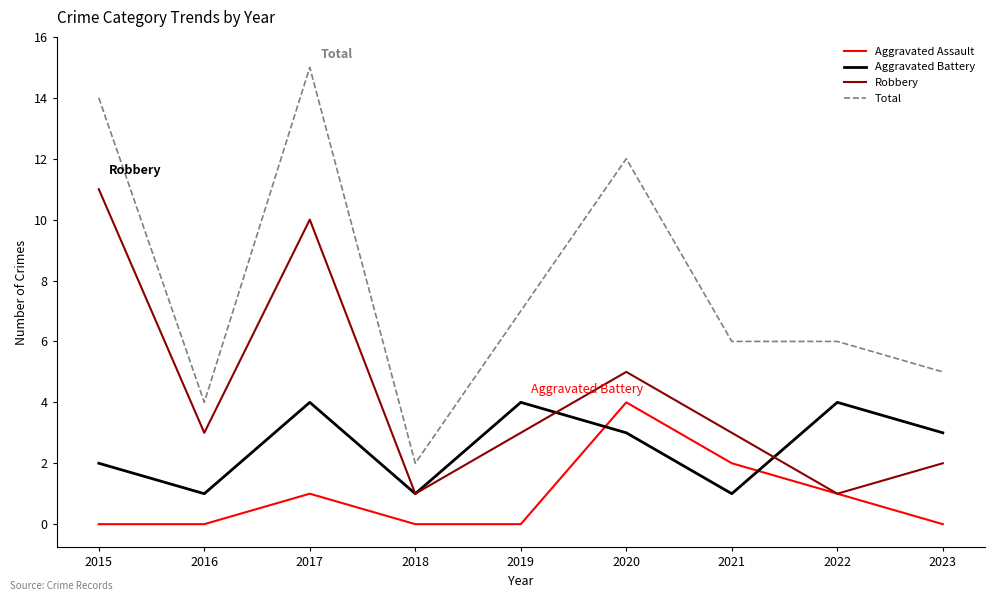

True or false: Robbery has more than 0 interior local peaks.

True